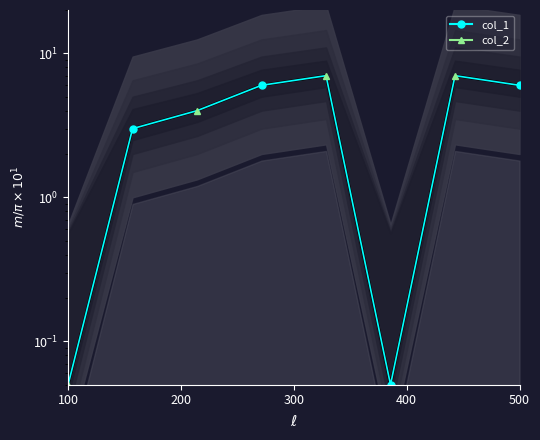

What is the greatest value displayed?

7.0